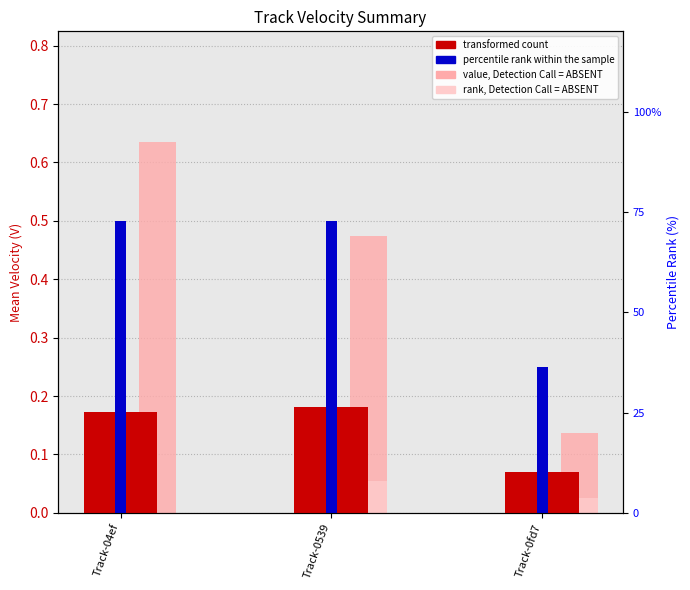

What are all the series names shown in the legend?

transformed count, percentile rank within the sample, value, Detection Call = ABSENT, rank, Detection Call = ABSENT